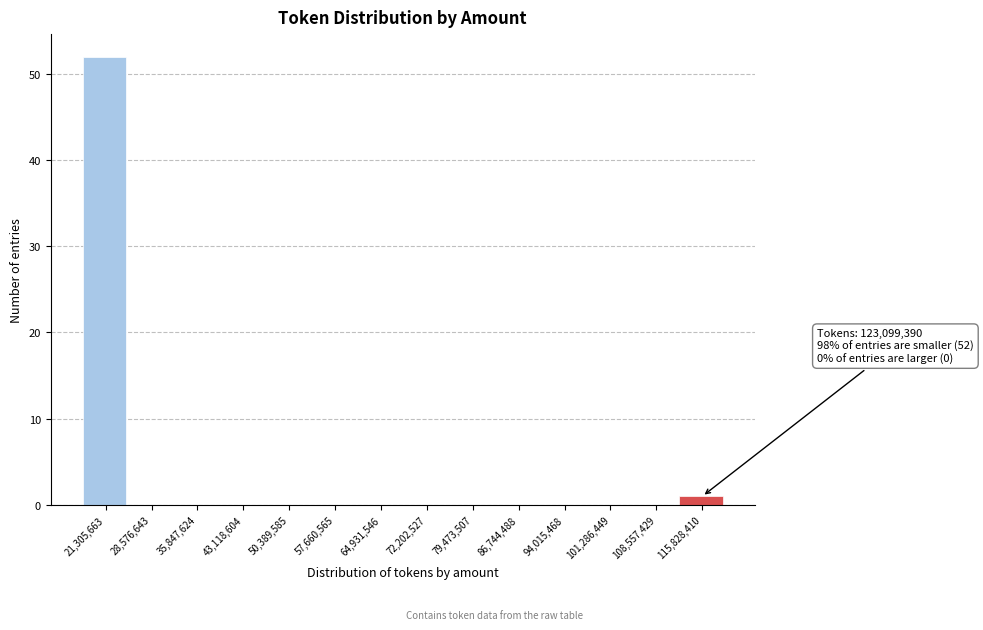

Reading left to right, what are all the values shown in this chart?

21,305,663=52	28,576,643=0	35,847,624=0	43,118,604=0	50,389,585=0	57,660,565=0	64,931,546=0	72,202,527=0	79,473,507=0	86,744,488=0	94,015,468=0	101,286,449=0	108,557,429=0	115,828,410=1